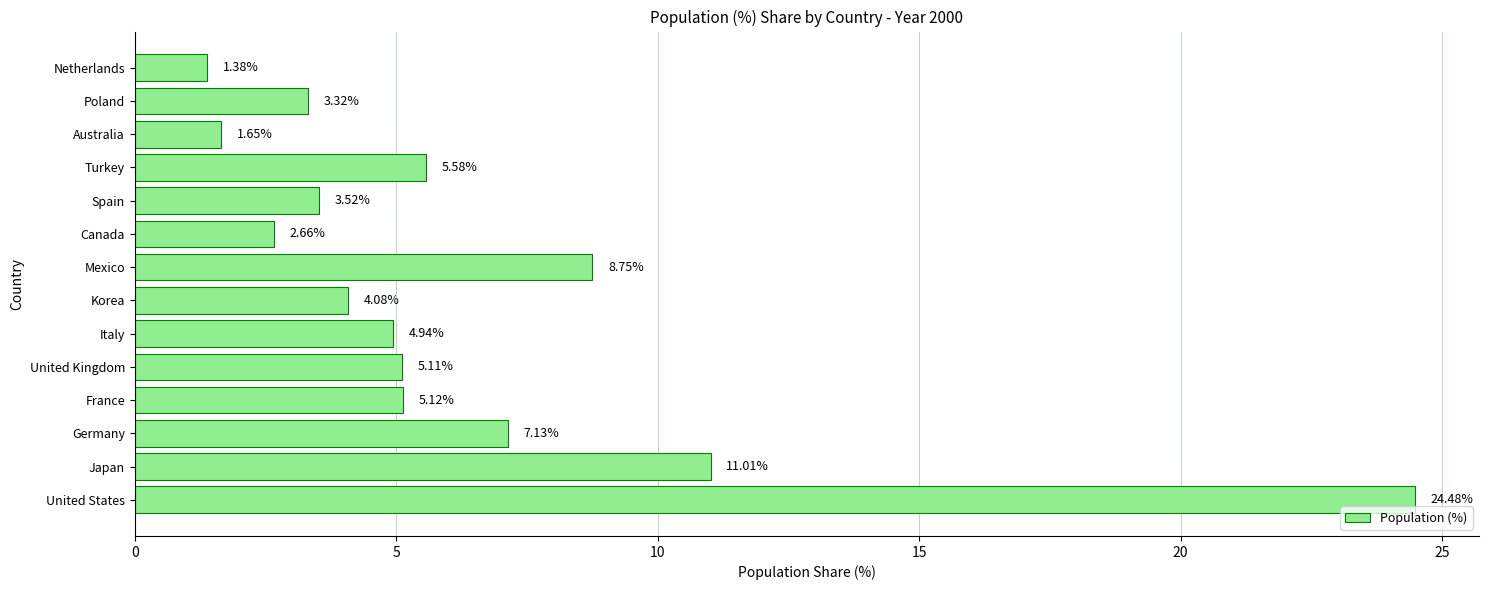

What is the difference between the second highest and minimum values?

9.6